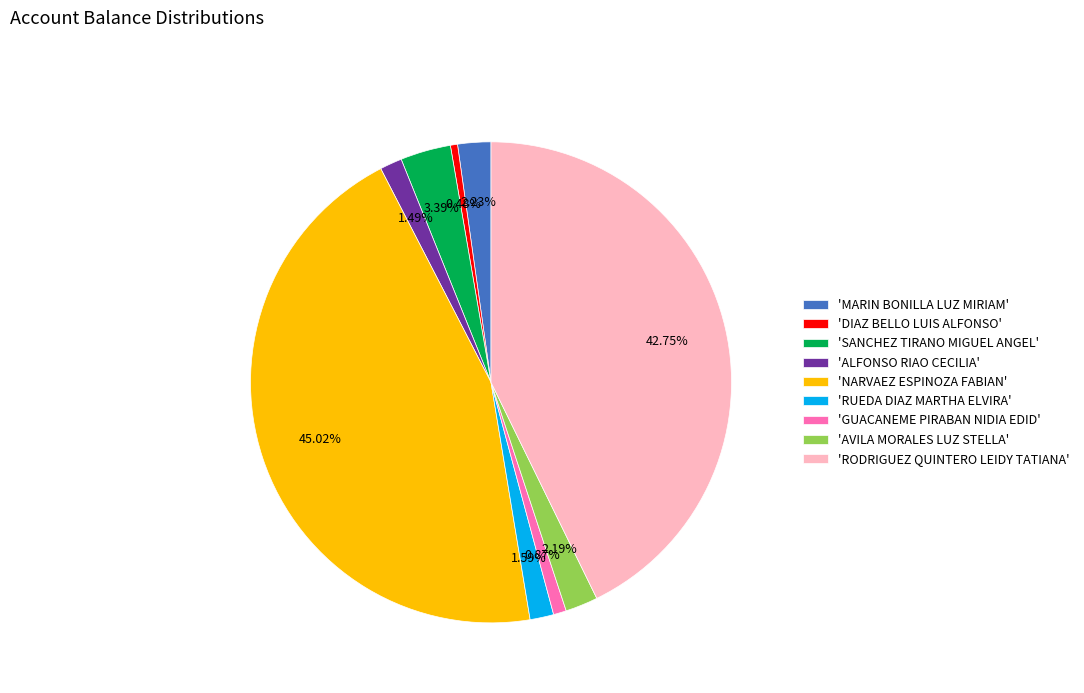

Is there a majority slice in this chart?

No